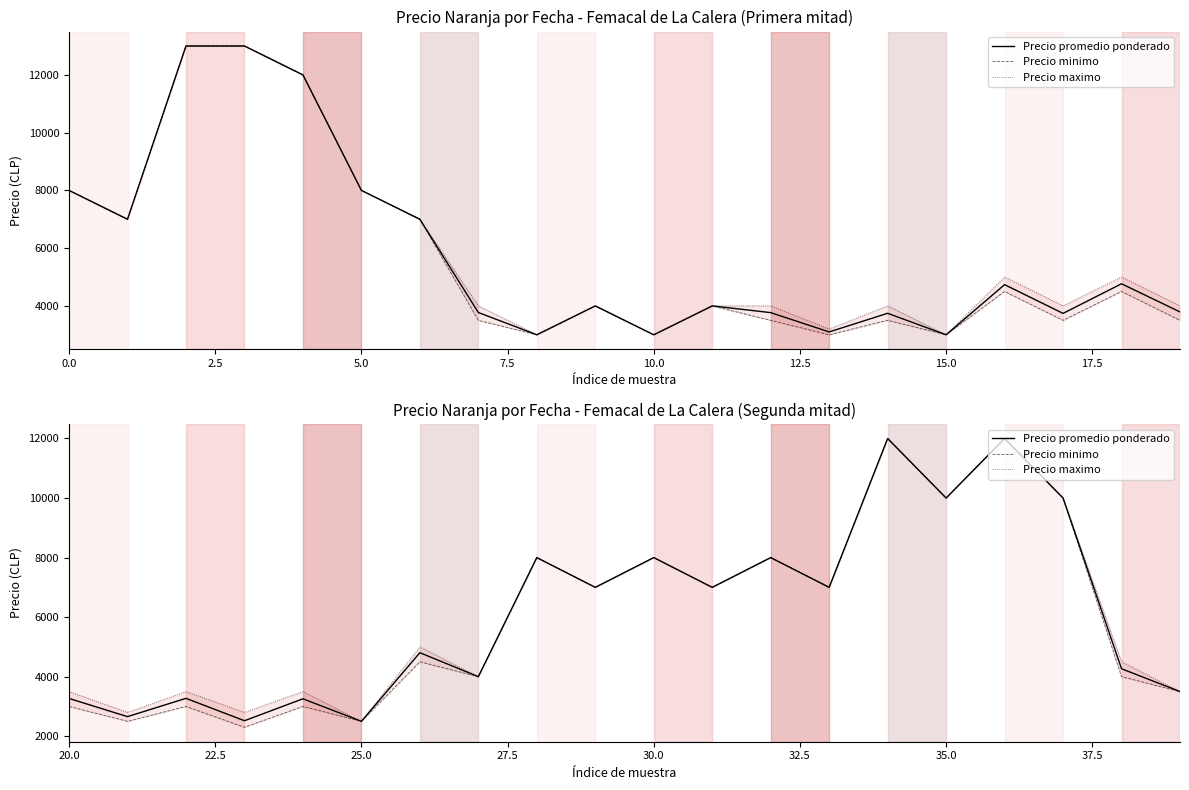

True or false: Precio promedio ponderado and Precio maximo intersect in this chart.

False